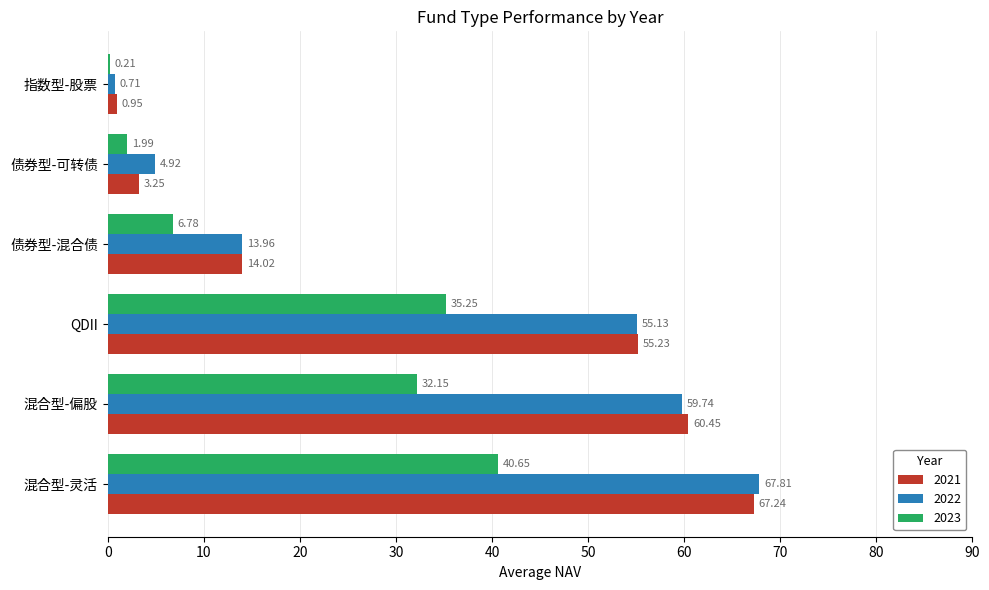

What is the total value across all series at 混合型-灵活?

175.7